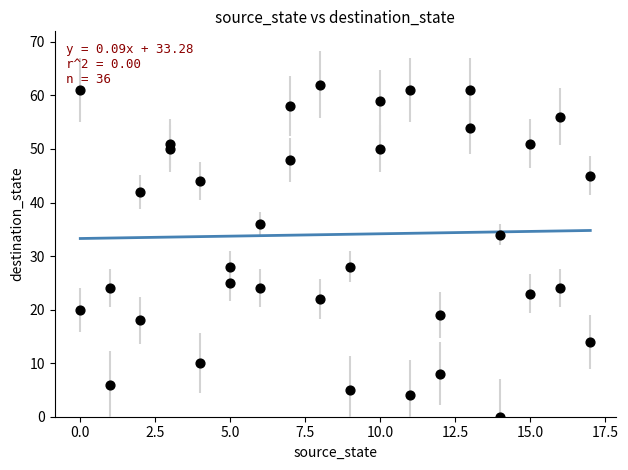

What is the range of Y values (max minus min)?

62